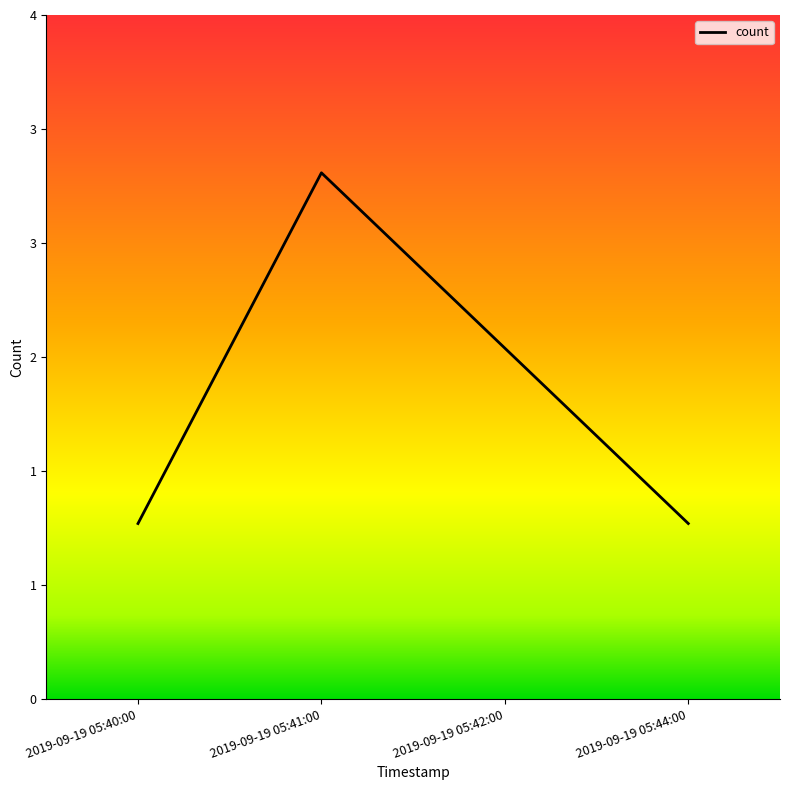

Does the chart display data point markers on the line(s)?

No